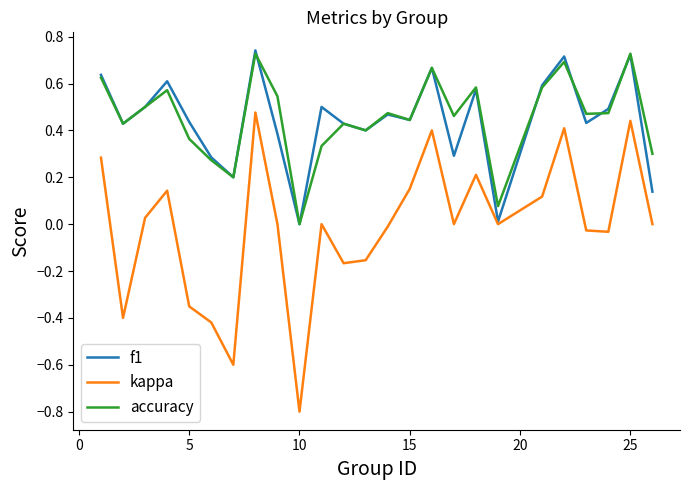

Which series has the widest spread of values?

kappa